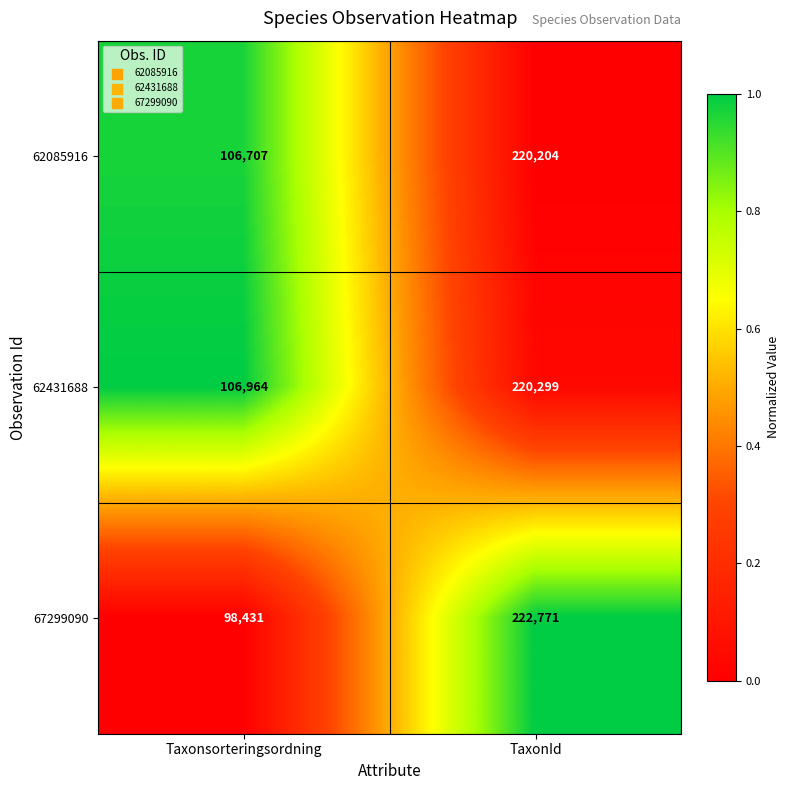

What is the average value of the 67299090 series?

160601